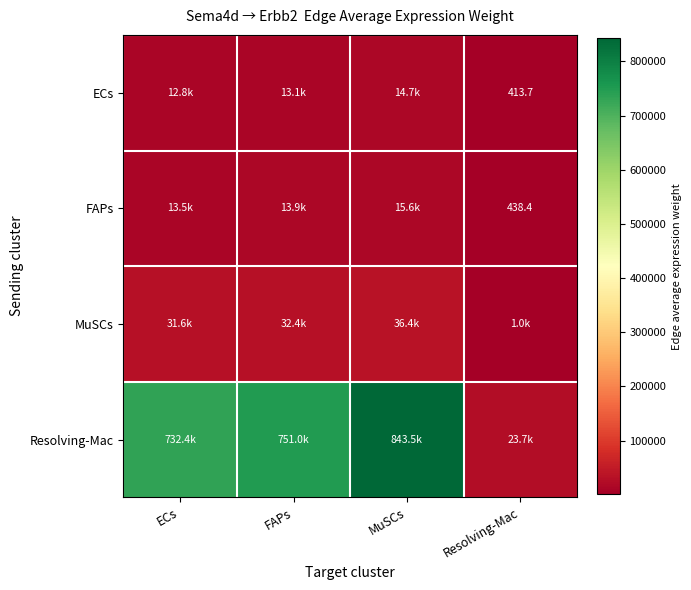

Is it true that FAPs equals 438.4 at Resolving-Mac?

True